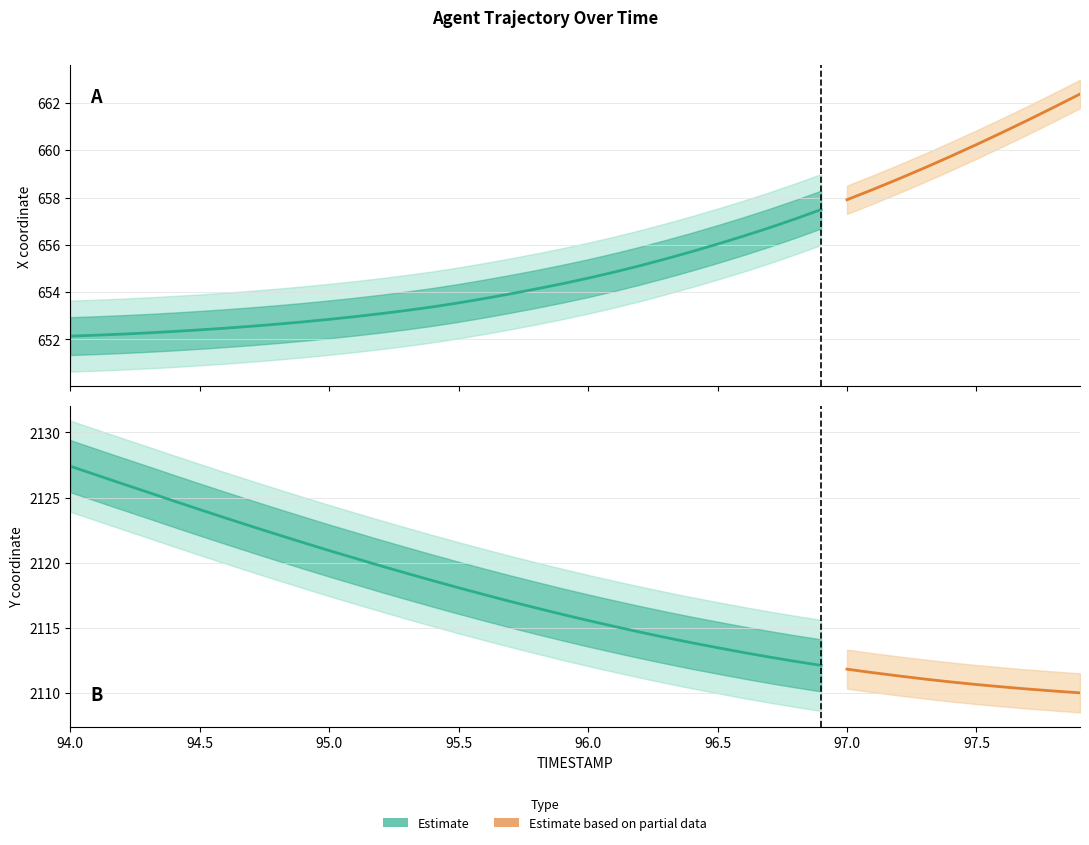

Which series changed the most between 7 and 36?

Y